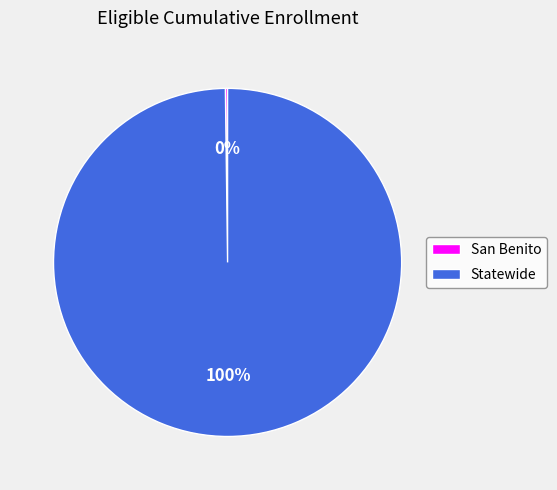

To the nearest percent, what percentage of the pie is Statewide?

100%